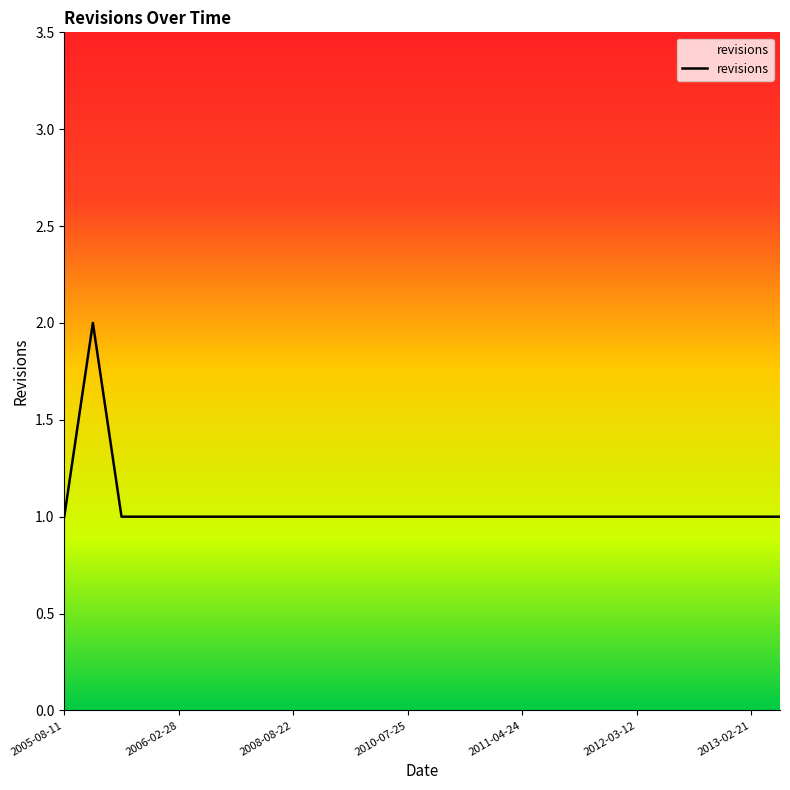

Does the chart have visible grid lines?

No